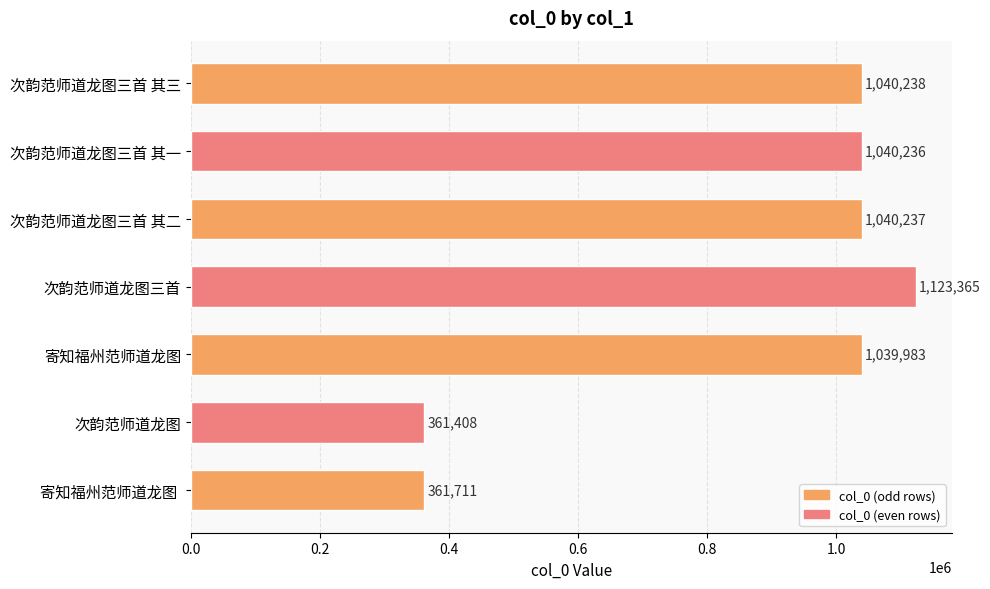

The chart shows a value of 588280 at 次韵范师道龙图三首 其二. True or false?

False